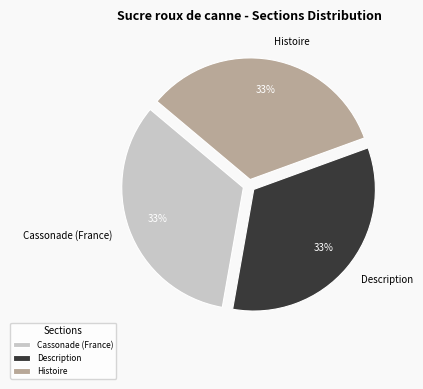

Is the sum of Description and Histoire greater than half?

Yes